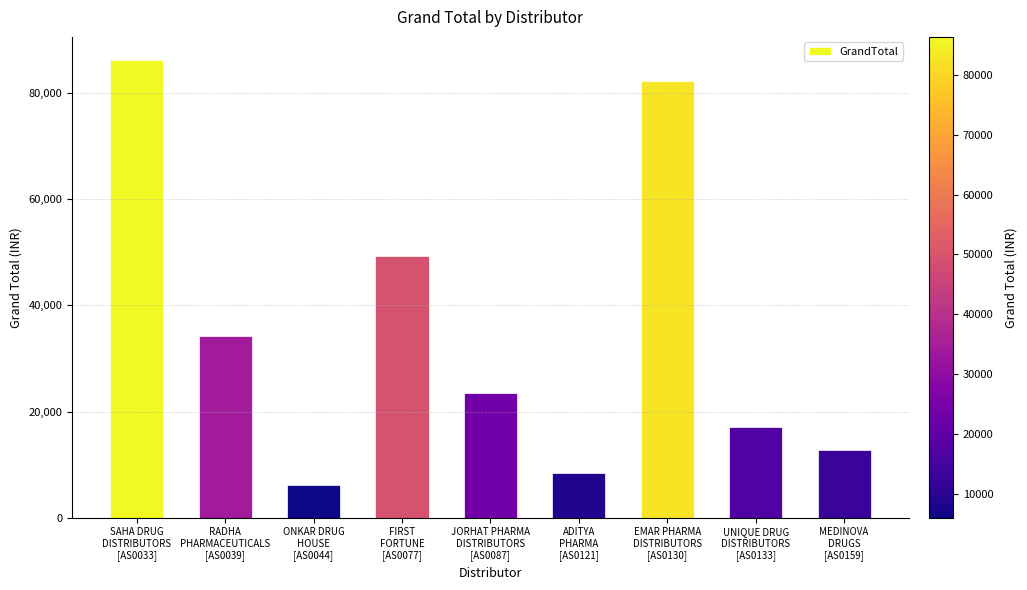

Reading left to right, extract all data points from this chart.

SAHA DRUG
DISTRIBUTORS
[AS0033]=86300	RADHA
PHARMACEUTICALS
[AS0039]=34200	ONKAR DRUG
HOUSE
[AS0044]=6100	FIRST
FORTUNE
[AS0077]=49400	JORHAT PHARMA
DISTRIBUTORS
[AS0087]=23400	ADITYA
PHARMA
[AS0121]=8500	EMAR PHARMA
DISTRIBUTORS
[AS0130]=82300	UNIQUE DRUG
DISTRIBUTORS
[AS0133]=17100	MEDINOVA
DRUGS
[AS0159]=12800